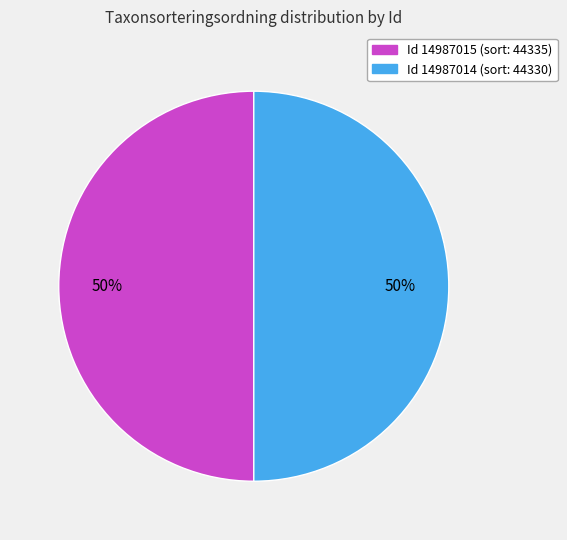

To the nearest percent, what is the average slice percentage?

50%